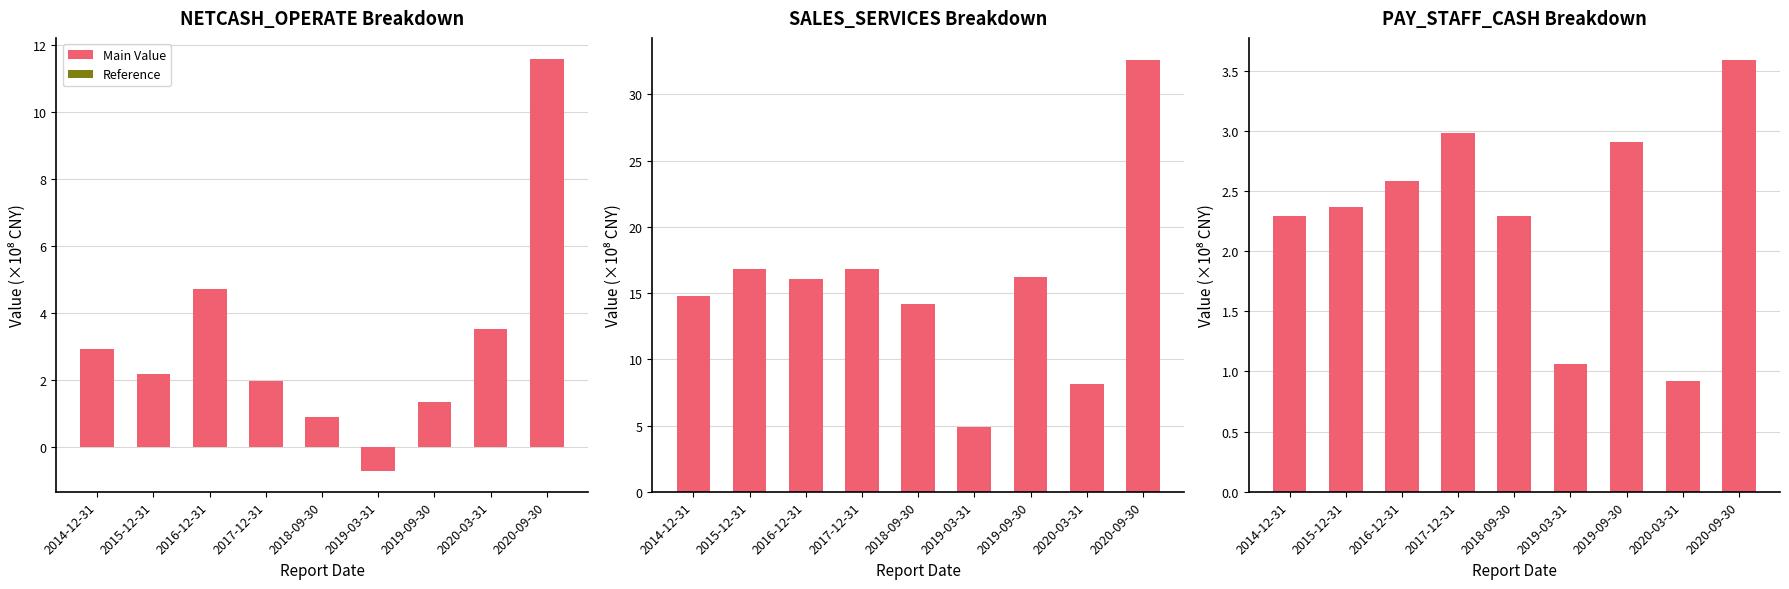

Between 2017-12-31 and 2018-09-30, which is larger?

2017-12-31